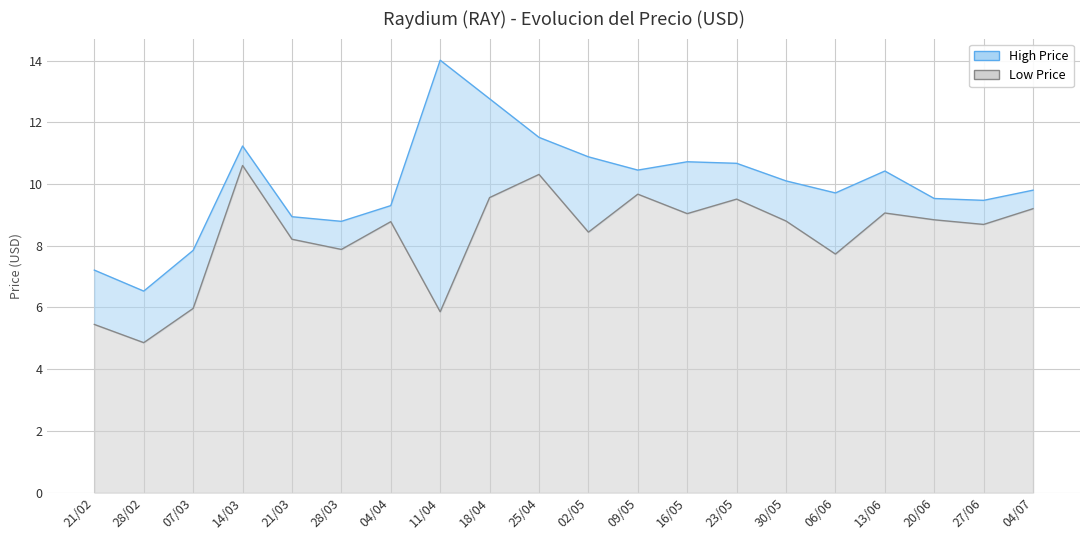

How many interior local valleys does the low series have?

7